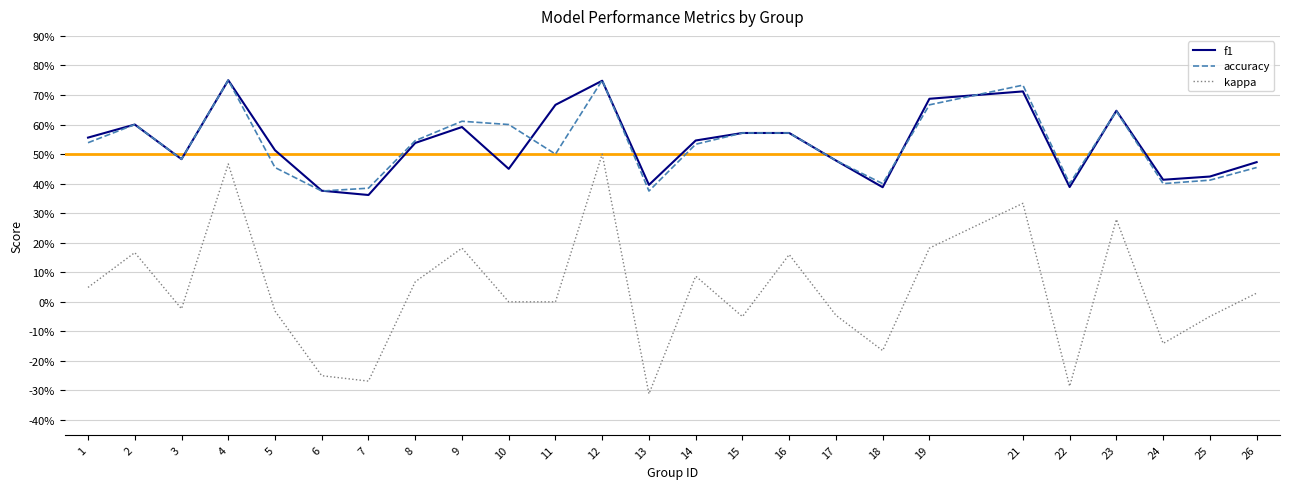

At which category is the sum across all series the highest?

12